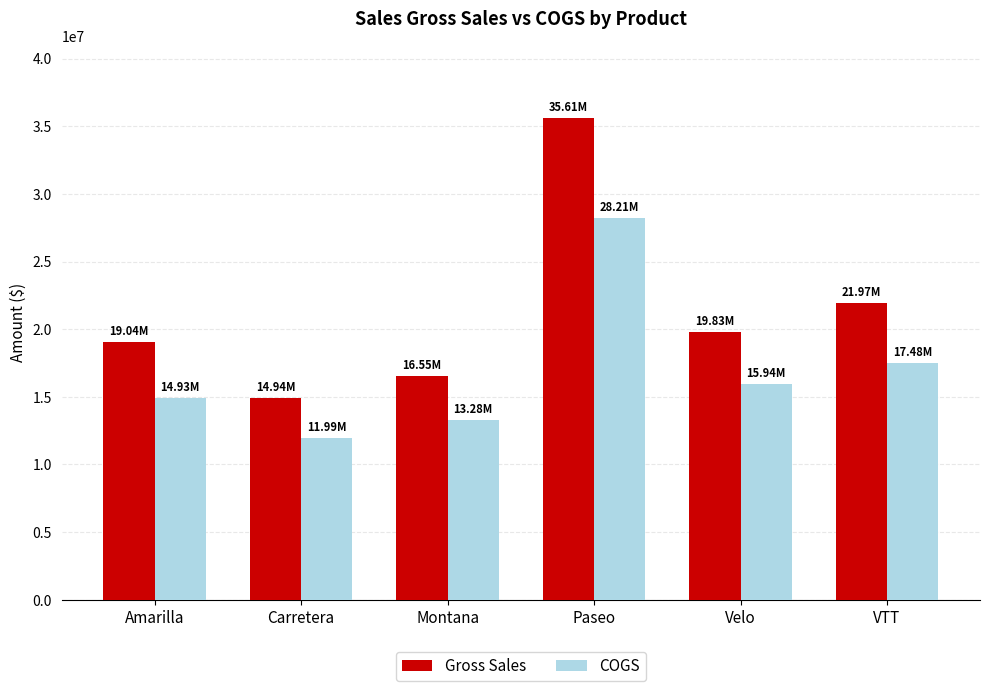

At Montana, list the series in order from largest to smallest.

Gross Sales, COGS